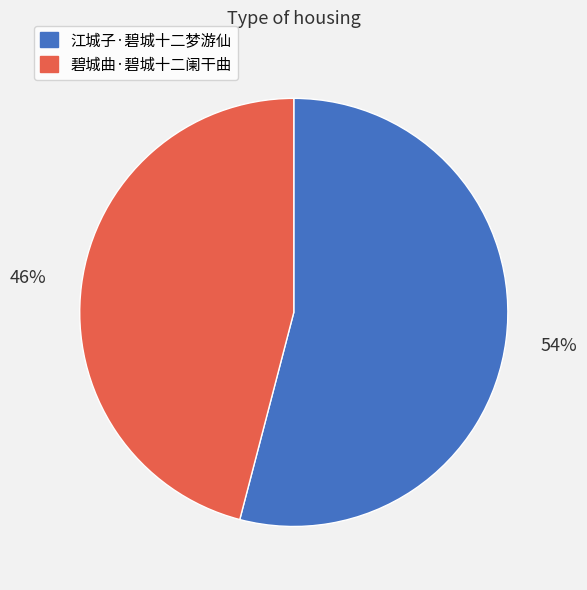

Between 碧城曲·碧城十二阑干曲 and 江城子·碧城十二梦游仙, which is larger?

江城子·碧城十二梦游仙